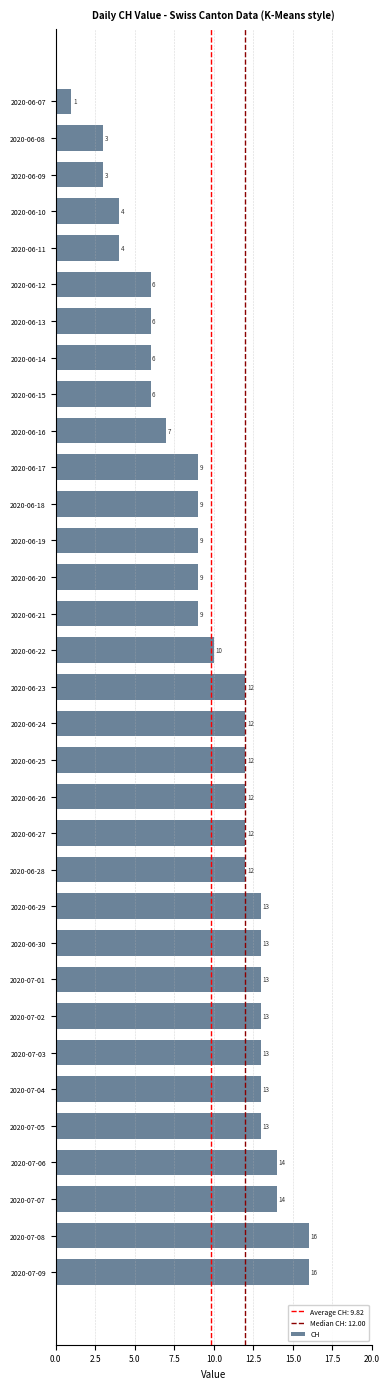

How many categories are shown in the chart?

33